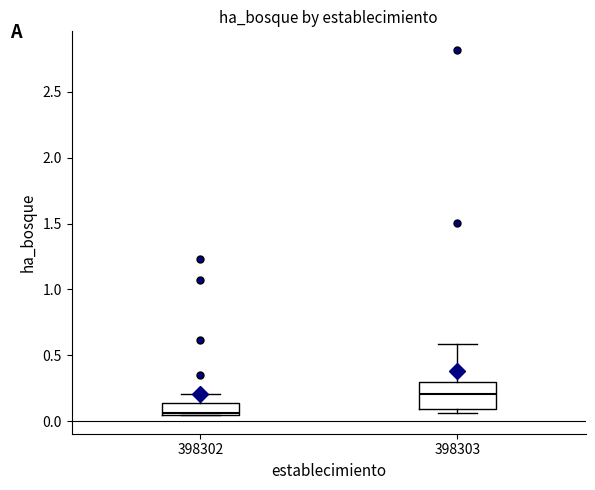

Reading left to right, transcribe this box plot: for each box, give where its median line is, the range the box spans, and where its two whiskers end, as read against the y-axis. The values are not printed on the chart, so give them approximately, as read against the axis.

398302: median 0.05 (just above the box's lower edge), box 0.05 to 0.15, whiskers 0.05 to 0.20
398303: median 0.20, box 0.10 to 0.30, whiskers 0.05 to 0.60